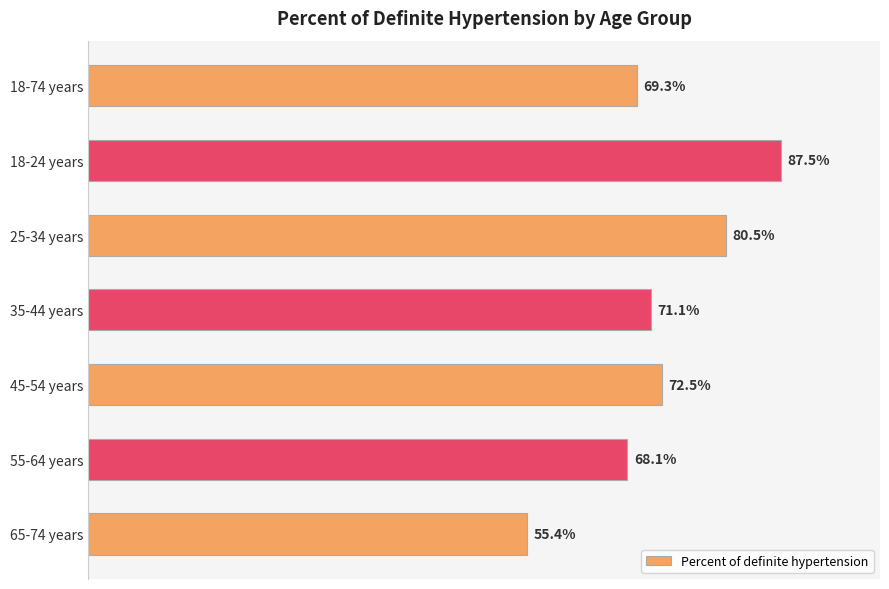

At which label is the value closest to 71?

35-44 years